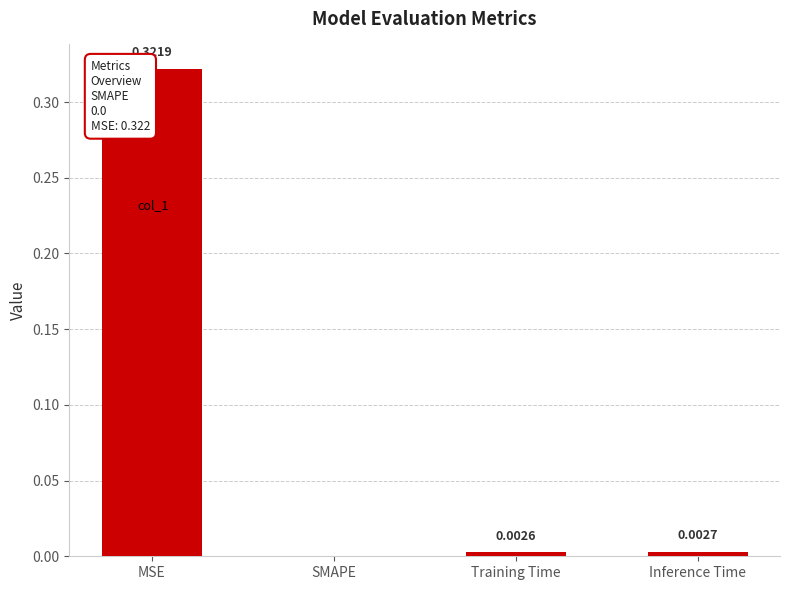

Between MSE and Training Time, which is larger?

MSE